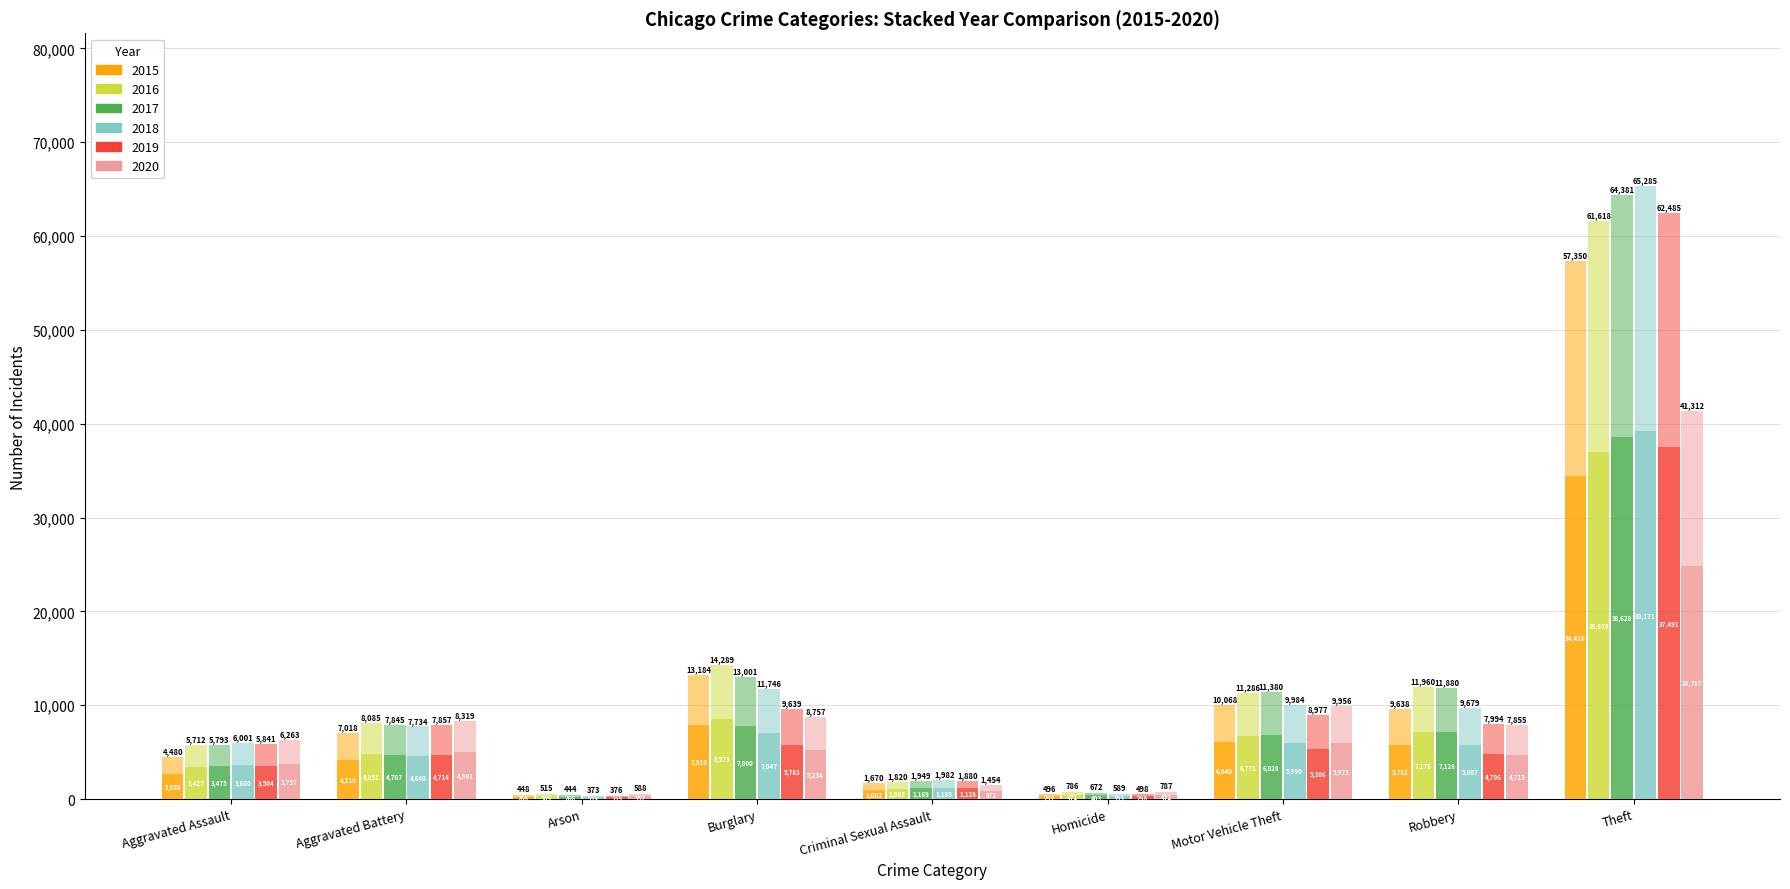

The value of 2015 at Aggravated Battery is 4210.8. True or false?

True